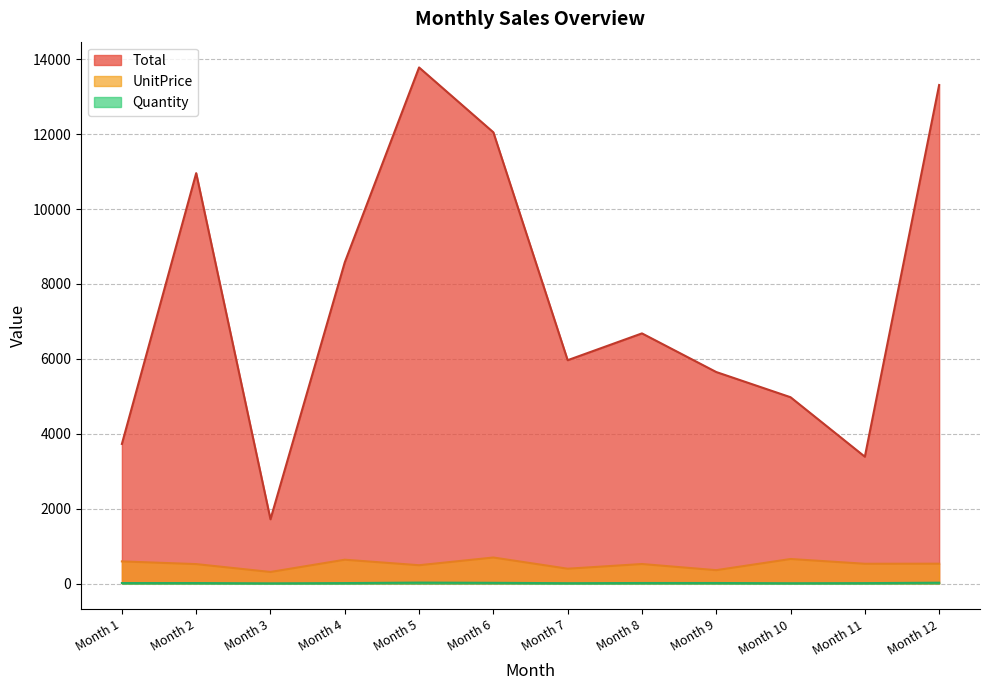

Does the chart have visible grid lines?

Yes